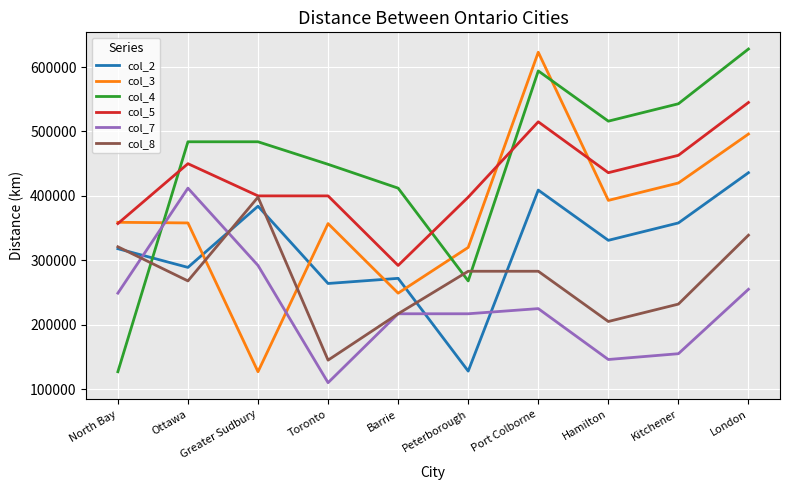

True or false: col_5 and col_7 intersect in this chart.

False